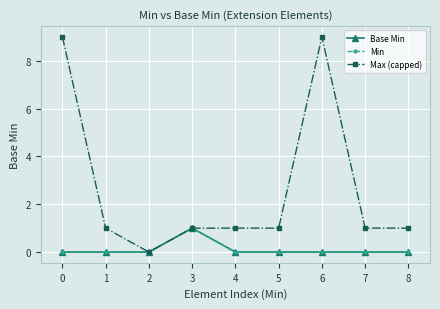

Is this an area chart (filled region under the line)?

No